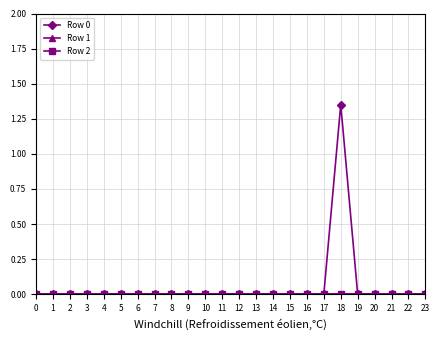

Which series has the widest spread of values?

Row 0